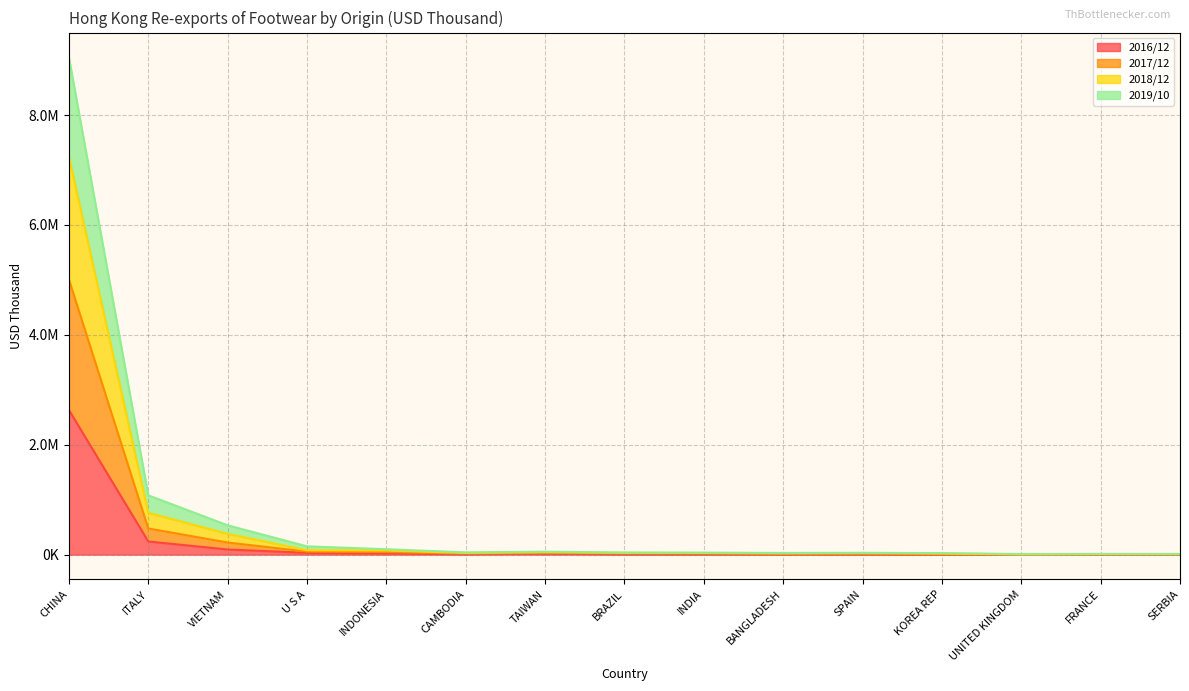

What is the label of the 14th point from the right?

ITALY